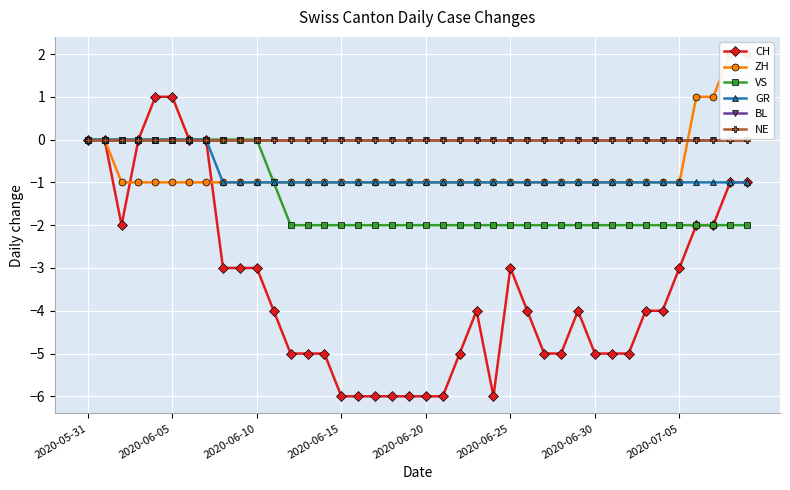

What is the average value of the GR series?

-1